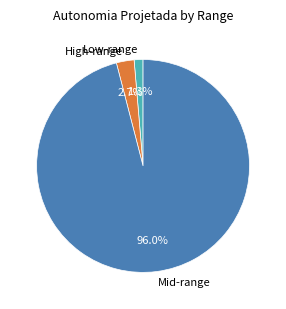

Which slice is the smallest?

Low-range